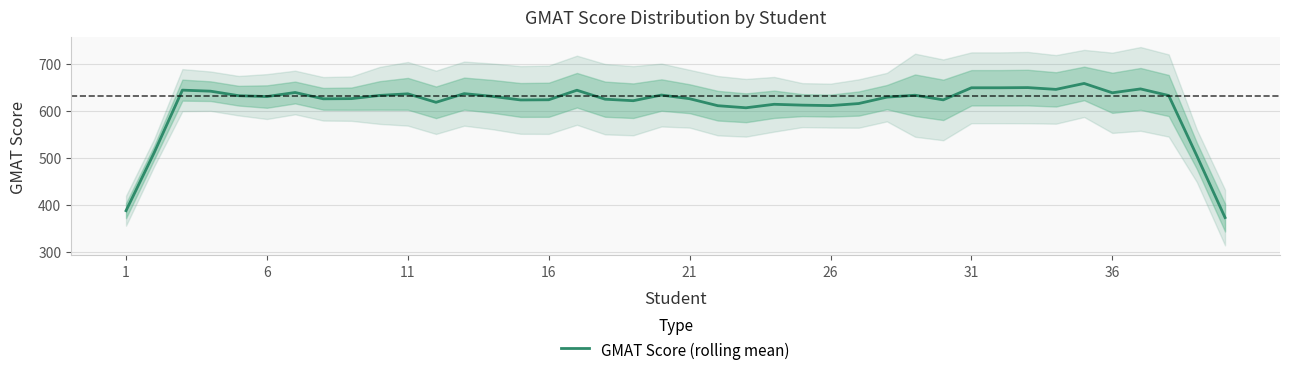

Is it true that GMAT Score (rolling mean) equals 1091.1 at 16?

False